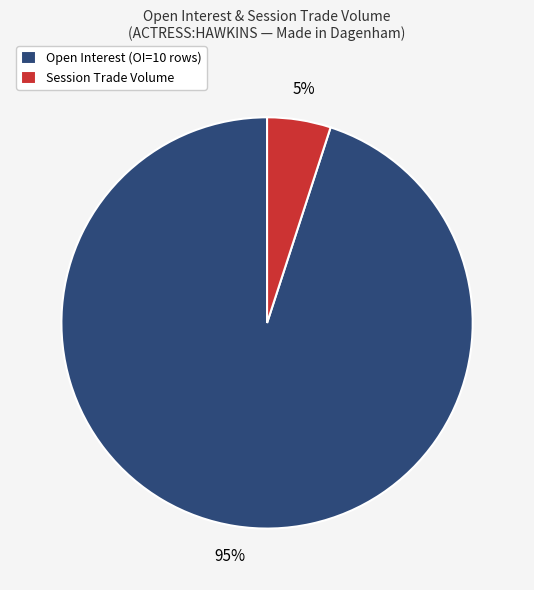

To the nearest percent, what is the average slice percentage?

50%